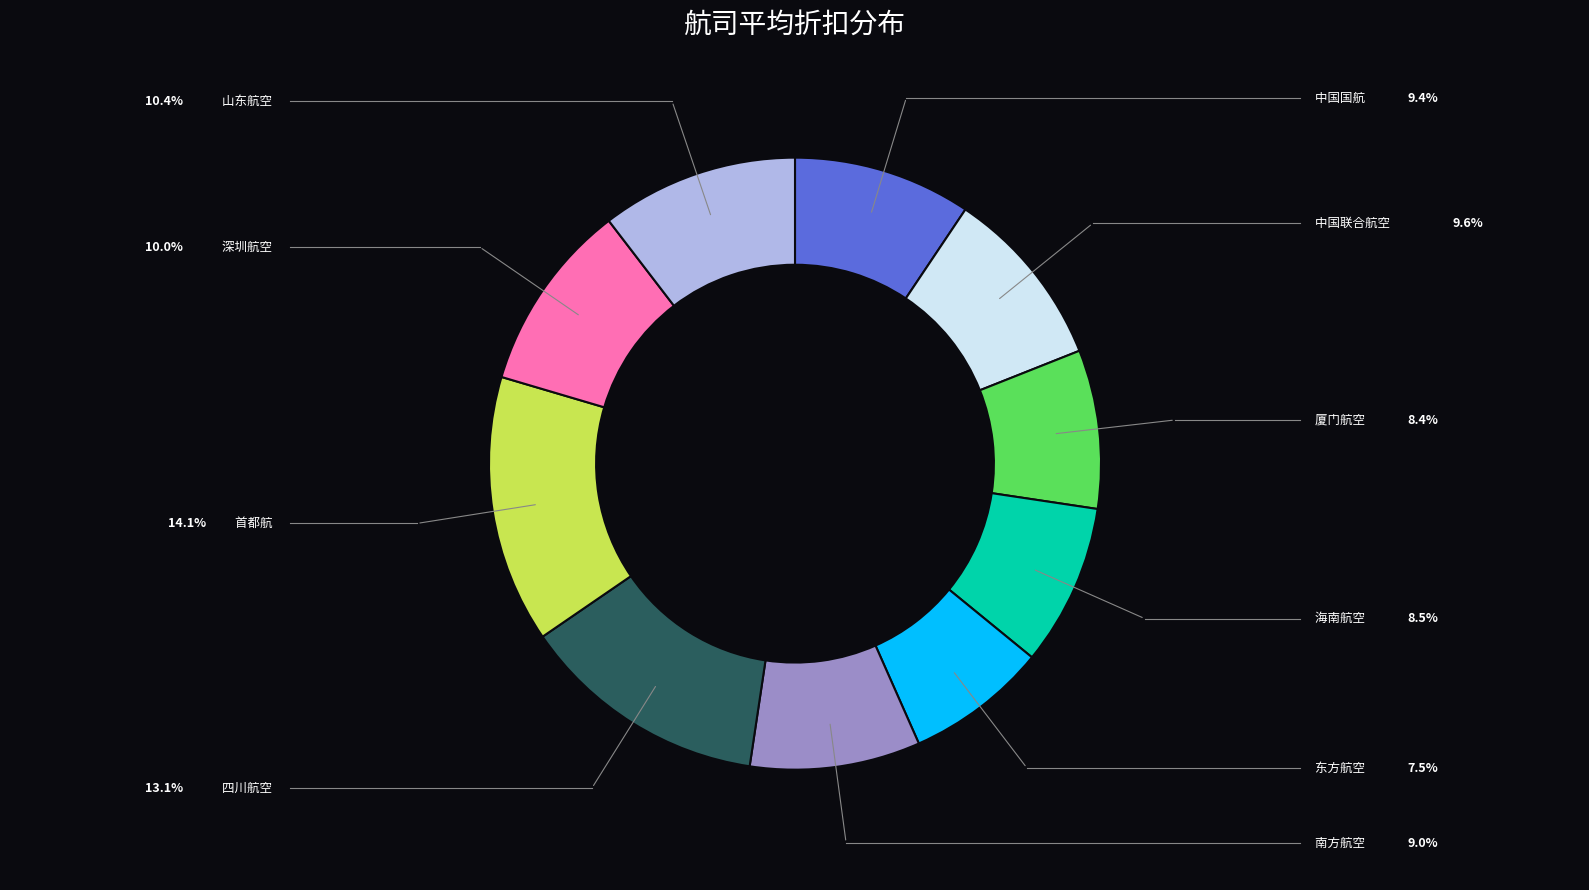

Does any single category account for the majority?

No